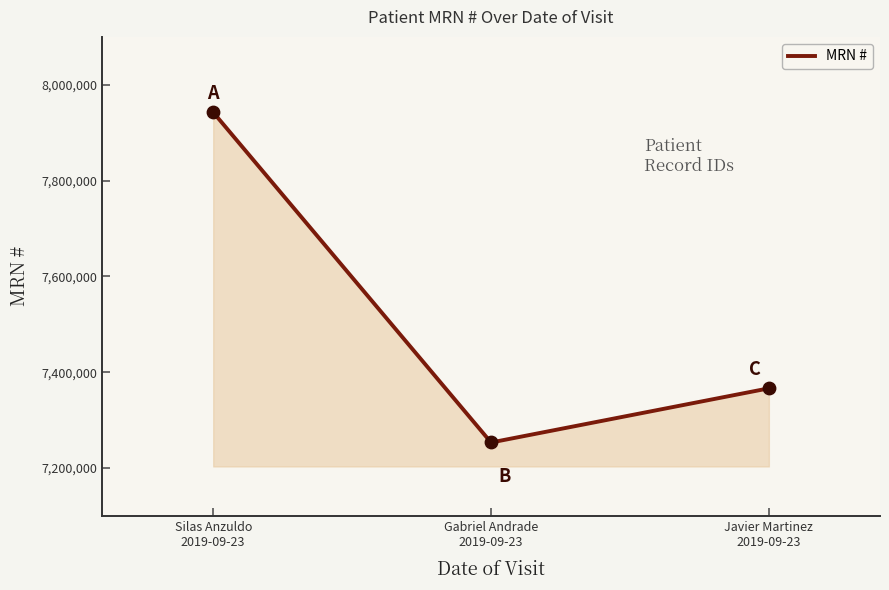

What is the change in value from Gabriel Andrade
2019-09-23 to Javier Martinez
2019-09-23?

+113068